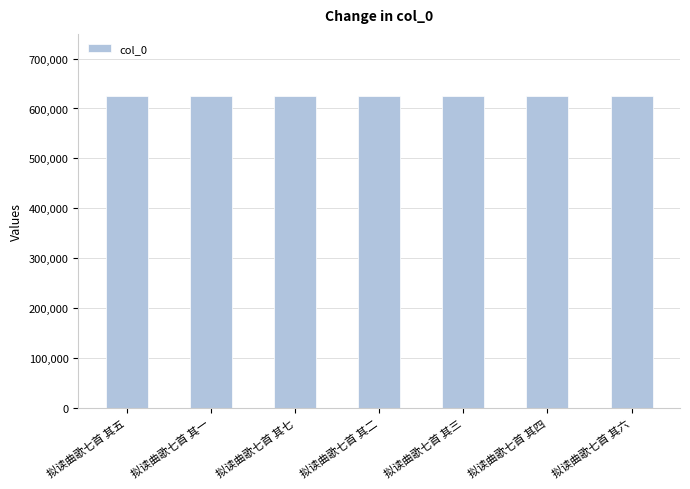

Are the bars grouped side by side (vs. stacked)?

No